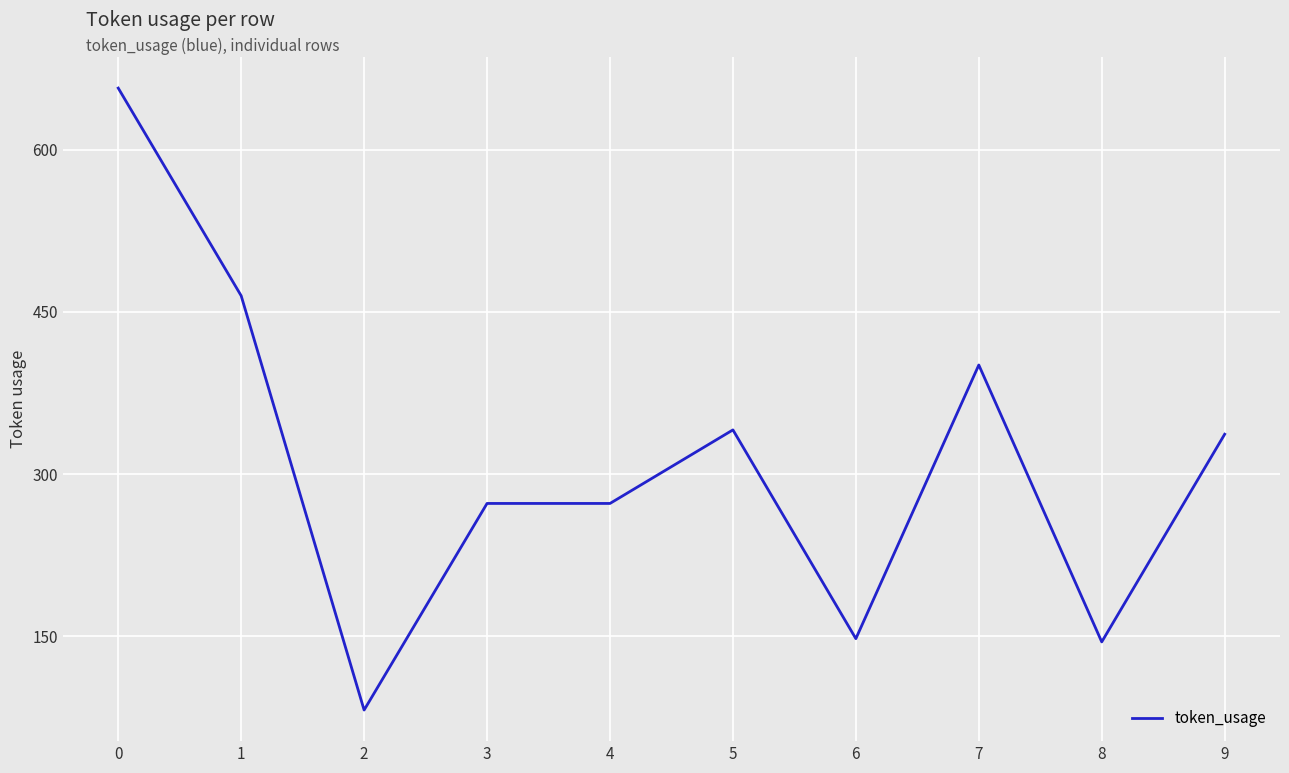

Reading left to right, list all the values displayed in this chart.

657	465	82	273	273	341	148	401	145	337